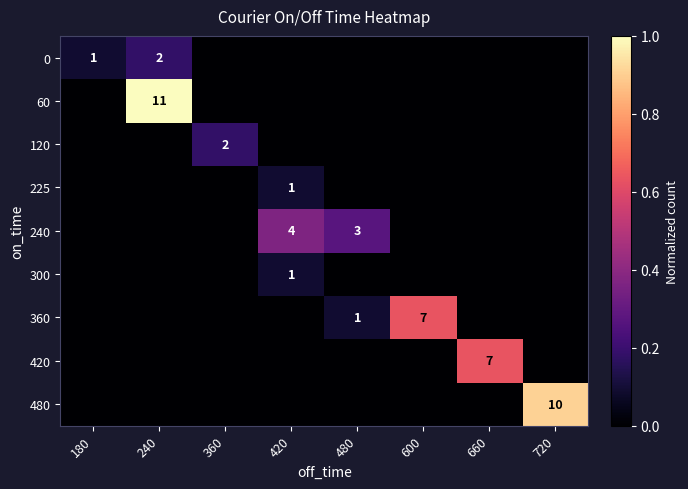

Which category has the highest value in the 0 series?

240